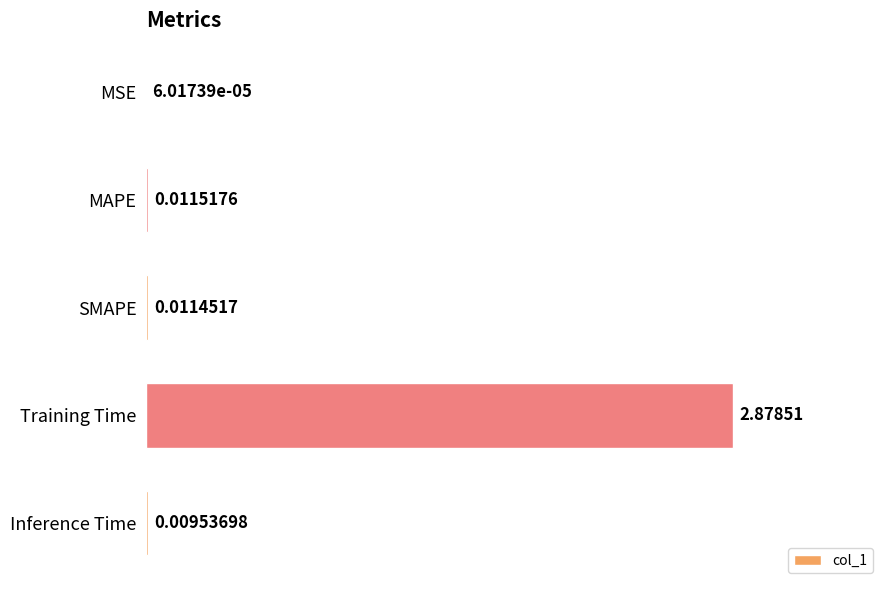

Which category has the highest value across all series?

Training Time